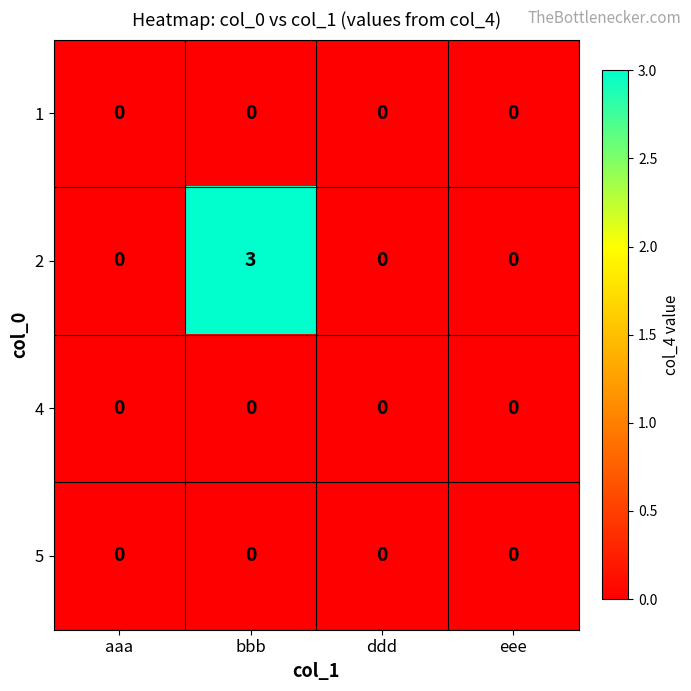

Count the number of categories in the chart.

4